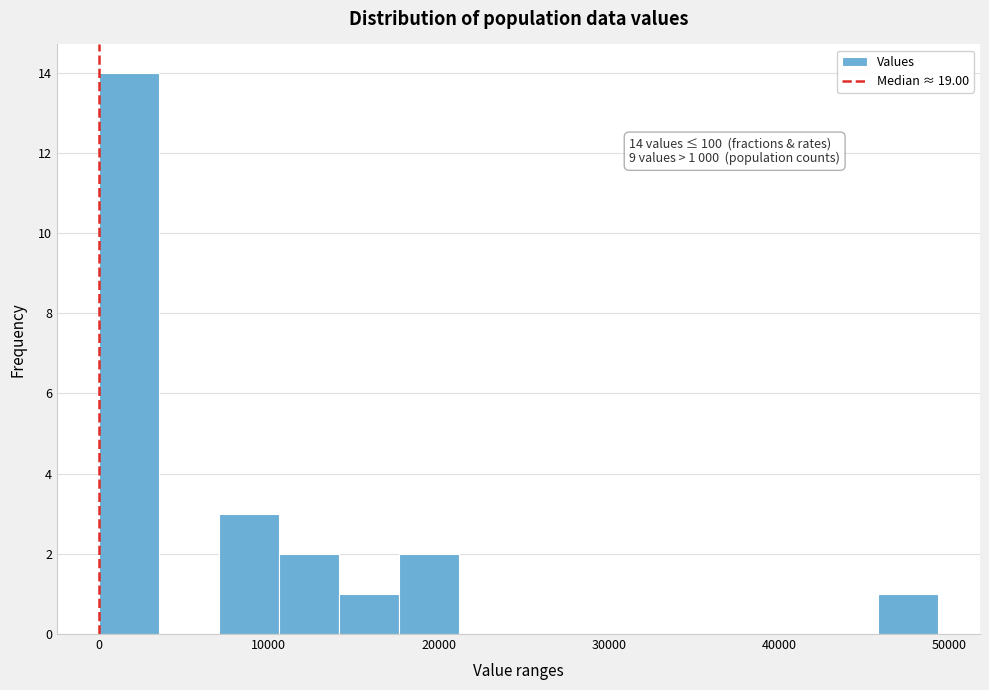

Around what value on the x-axis is the tallest bar? Give the approximate position of its centre, as read against the axis.

2000